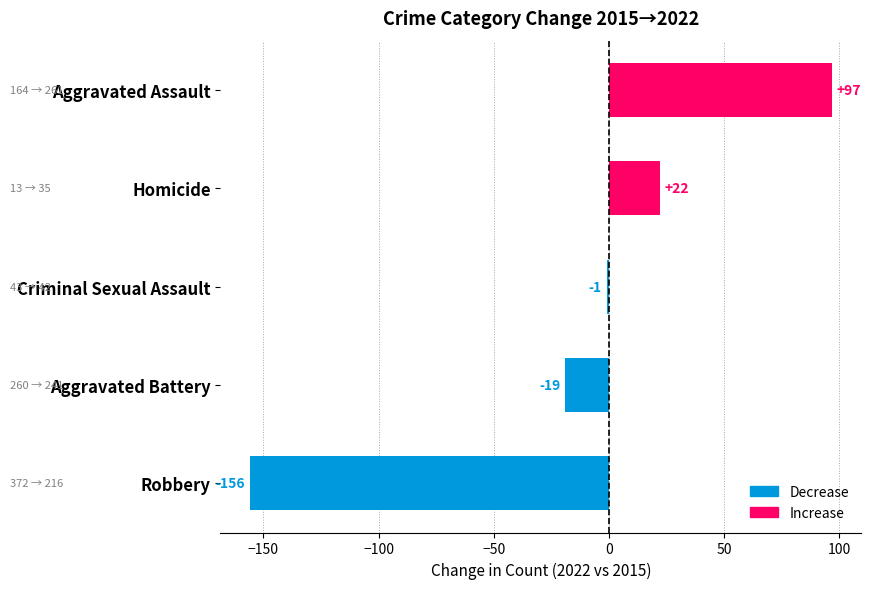

Which has a higher value, Criminal Sexual Assault or Homicide?

Homicide